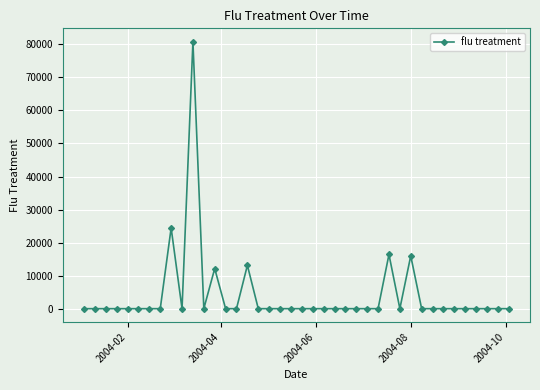

What is the greatest value displayed?

80816.8